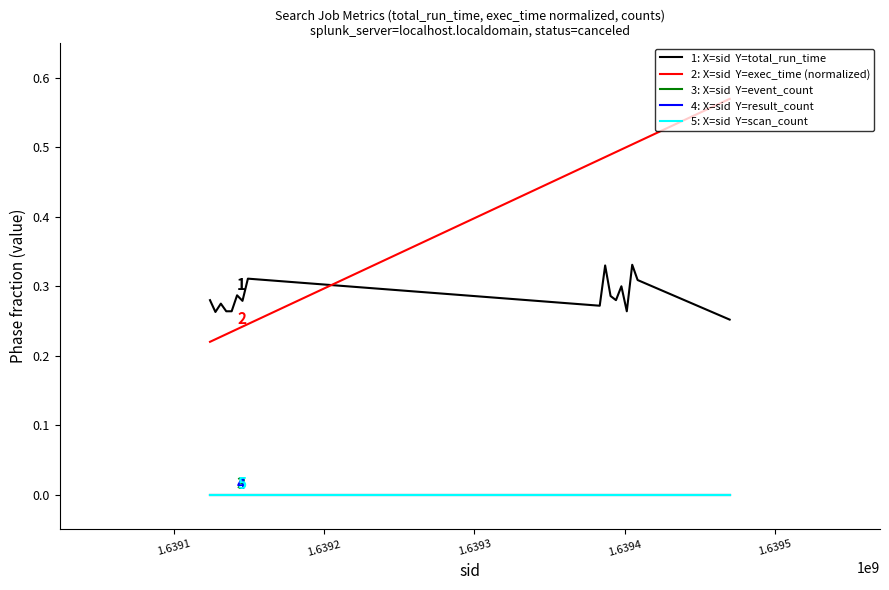

Does the chart have visible grid lines?

No